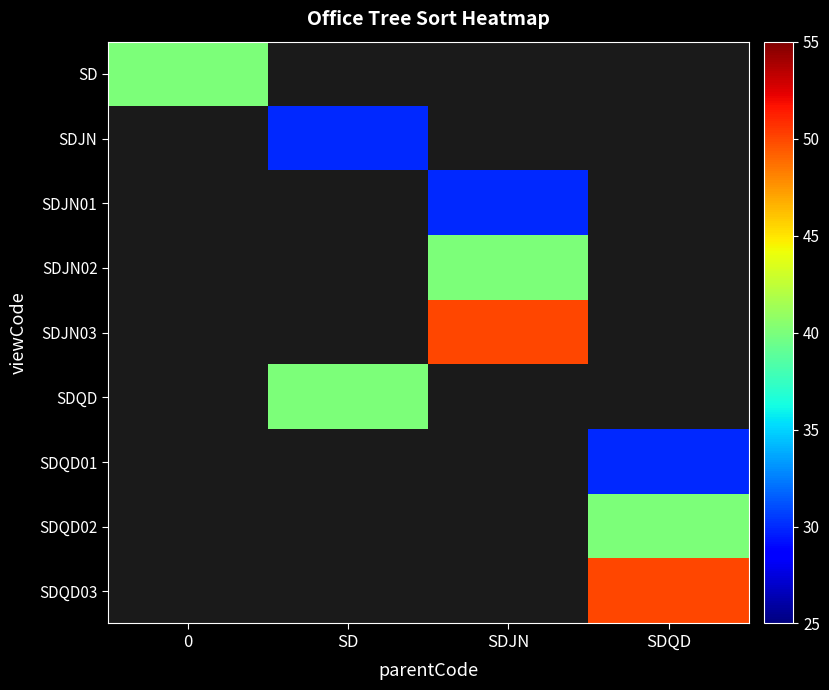

Is the value of SDJN03 at 0 greater than the value of SDJN01 at 0?

No